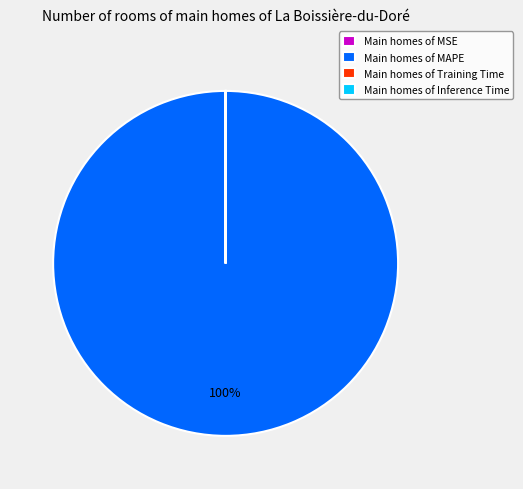

Is there a majority slice in this chart?

Yes